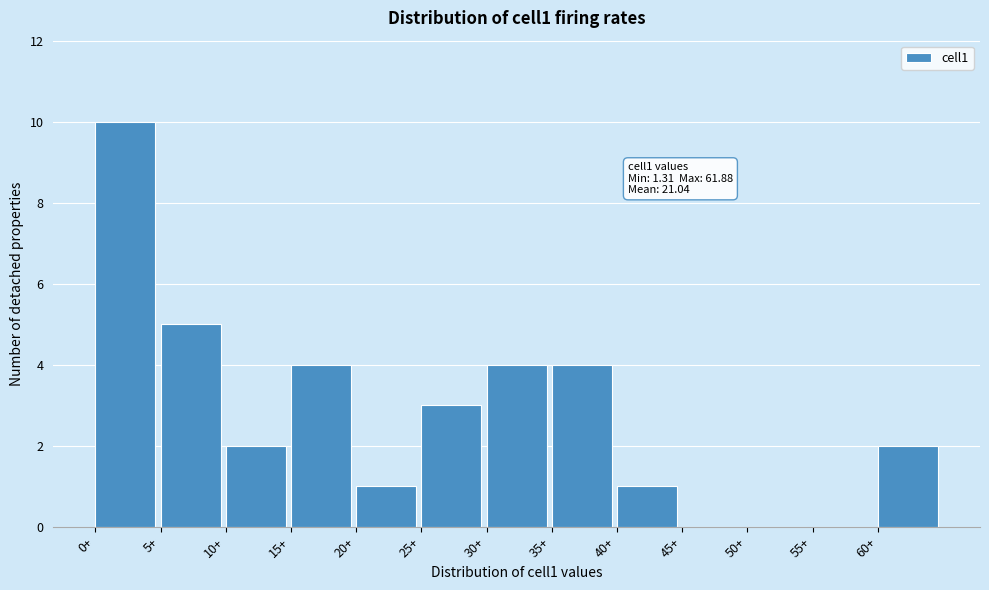

Over which range of the x-axis is the bar tallest?

0 to 5